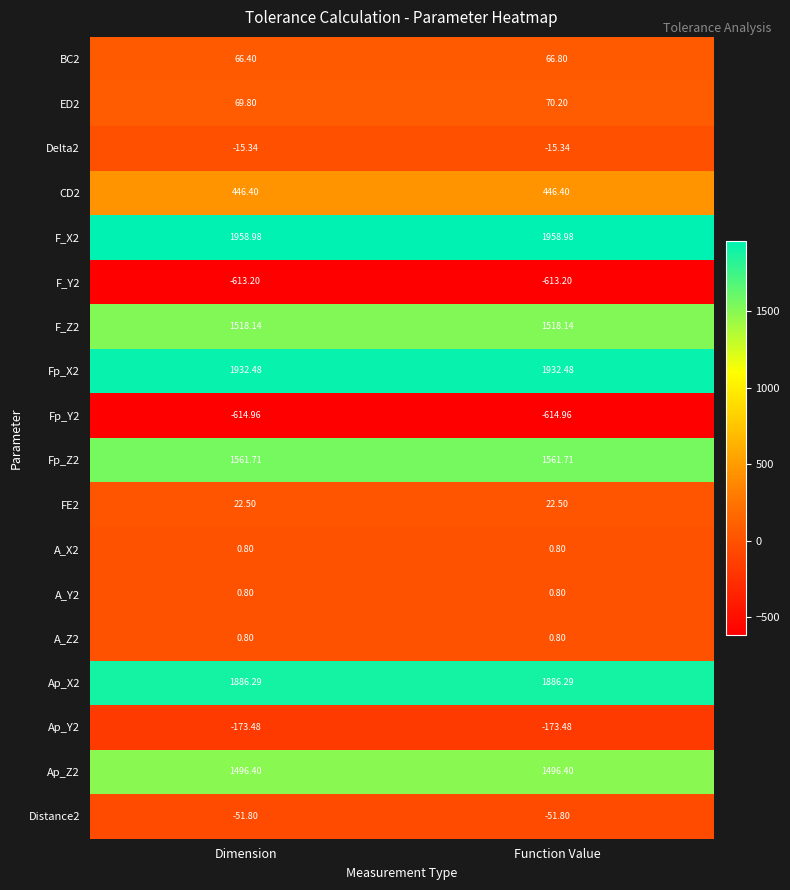

Rank the categories by BC2 value from highest to lowest.

Function Value, Dimension